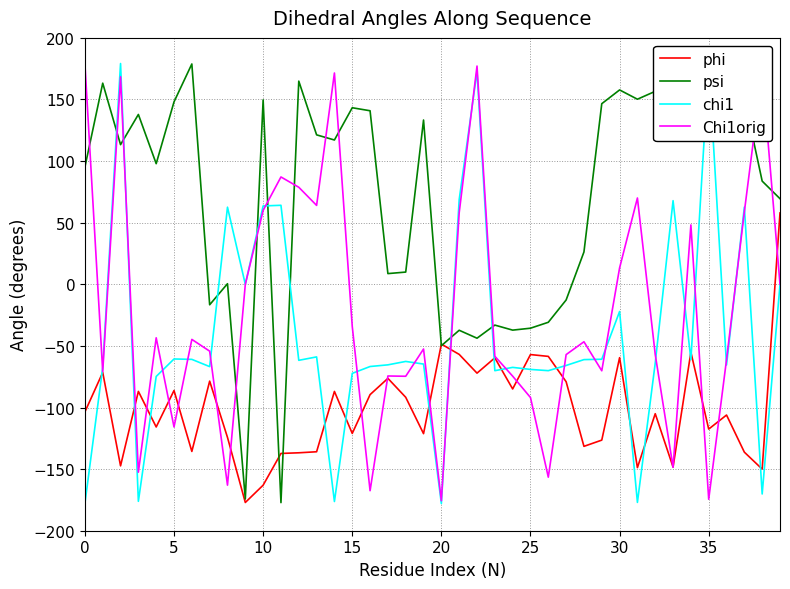

Count the number of data series in this chart.

4